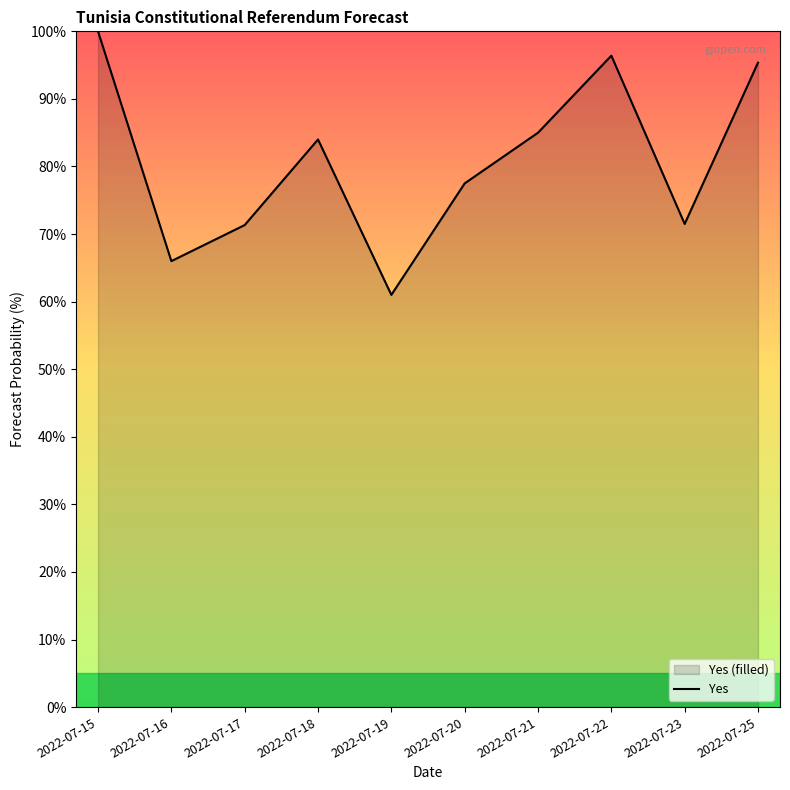

What is the value of the 1st point from the left?

100.0